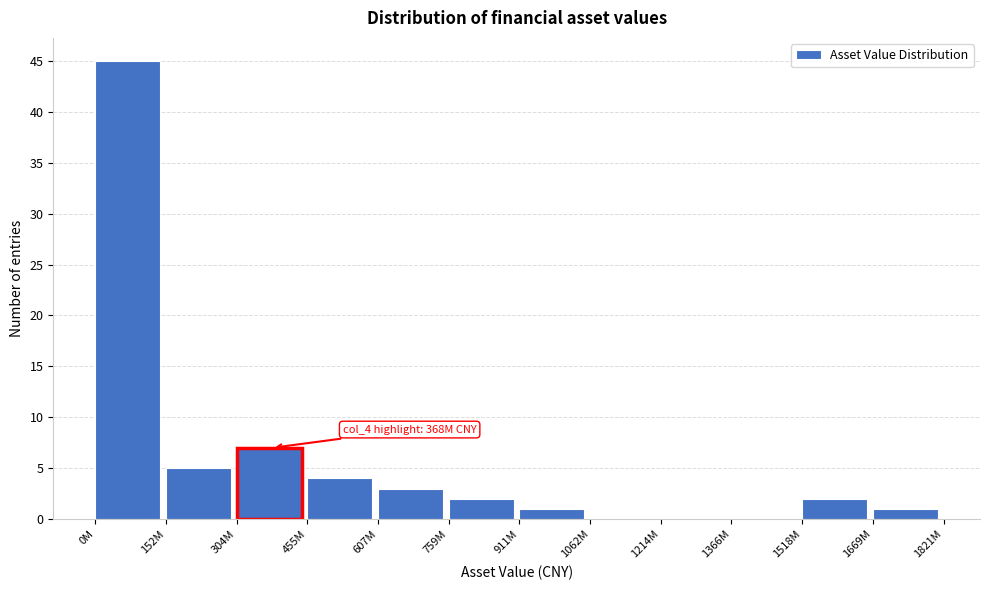

Reading left to right, list all the values displayed in this chart.

0M=45	152M=5	304M=7	455M=4	607M=3	759M=2	911M=1	1062M=0	1214M=0	1366M=0	1518M=2	1669M=1